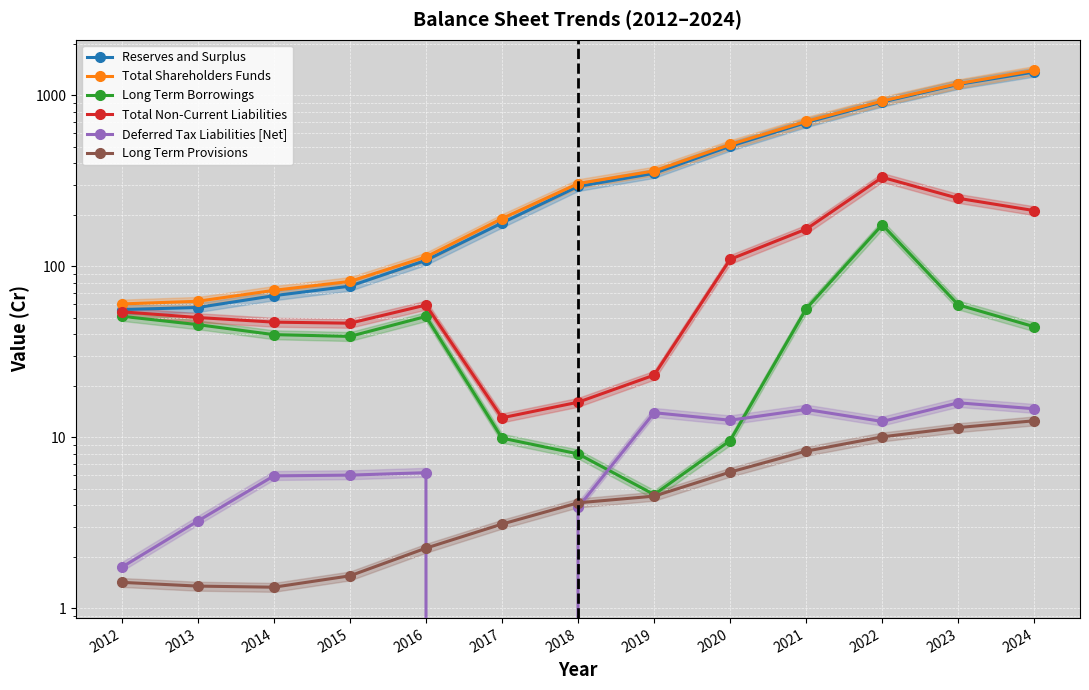

Reading left to right, what are all the values shown in this chart?

Reserves and Surplus: 55.8	57.3	67.2	76.4	108.2	178.8	292.5	348.7	502.6	690.6	910.4	1154.5	1363.9
Total Shareholders Funds: 60.1	62.4	72.2	81.4	113.2	189.8	303.8	360.1	514.2	702.3	922.3	1166.4	1394.3
Long Term Borrowings: 51.0	45.5	39.8	38.9	50.8	9.9	8.0	4.6	9.6	56.4	174.6	59.4	44.2
Total Non-Current Liabilities: 54.1	50.1	47.1	46.4	59.3	13.0	16.0	23.1	109.7	164.7	330.5	249.2	211.1
Deferred Tax Liabilities [Net]: 1.7	3.2	6.0	6.0	6.2	0.0	3.9	13.9	12.6	14.6	12.4	15.9	14.7
Long Term Provisions: 1.4	1.4	1.3	1.6	2.2	3.1	4.1	4.5	6.3	8.3	10.1	11.4	12.5